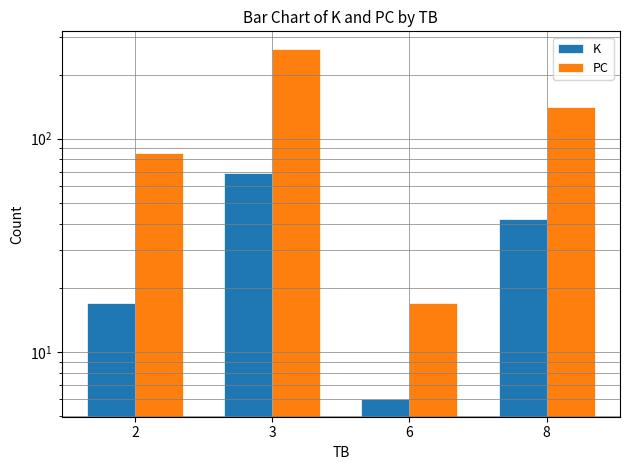

Does the chart contain stacked bars?

No